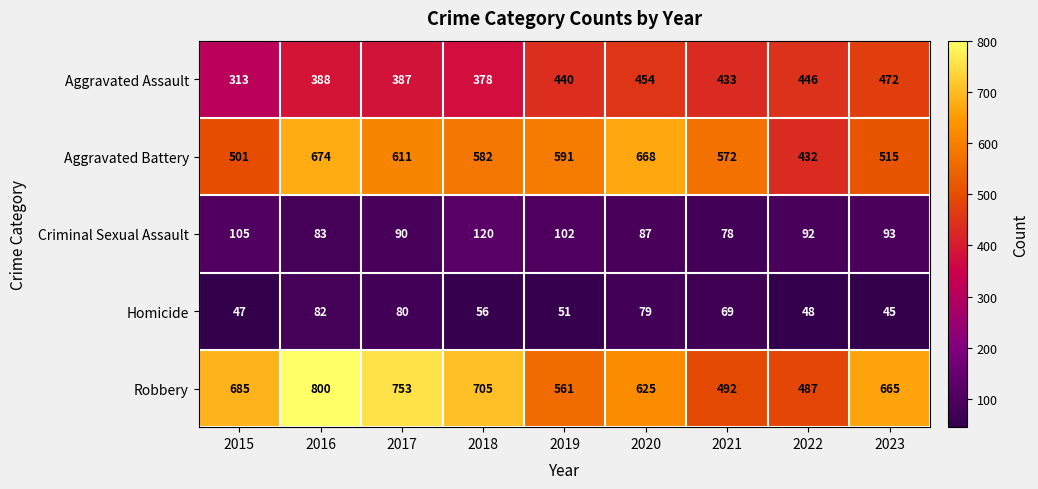

Which label corresponds to the smallest value in the chart?

2023